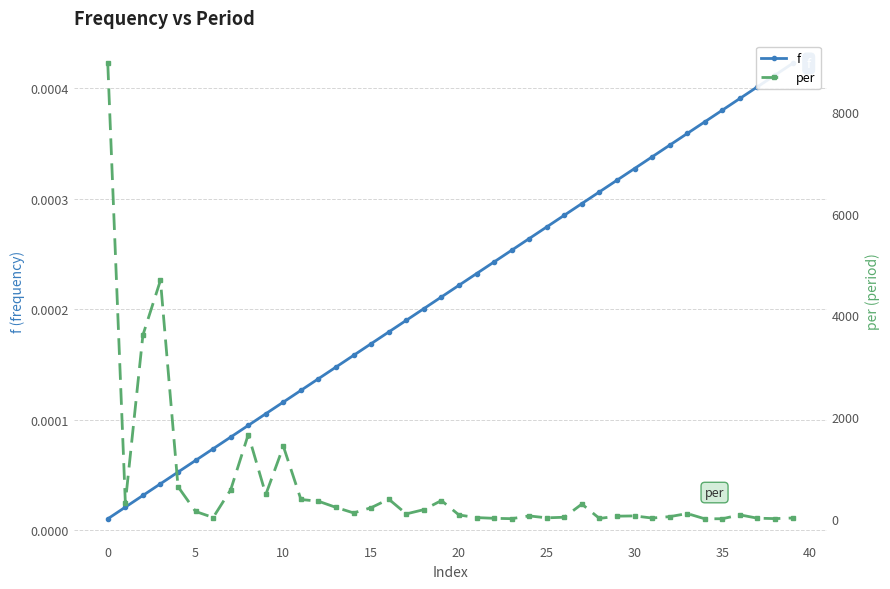

Rank the series at 22 from lowest to highest value.

f, per